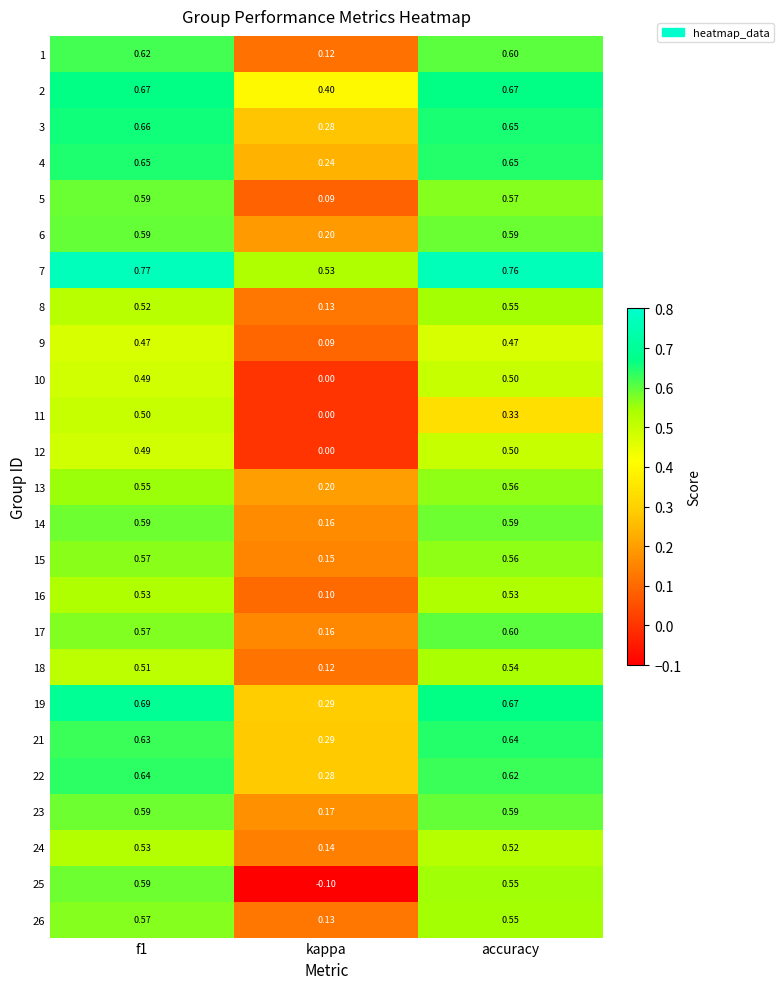

Which category has the lowest value across all series?

kappa